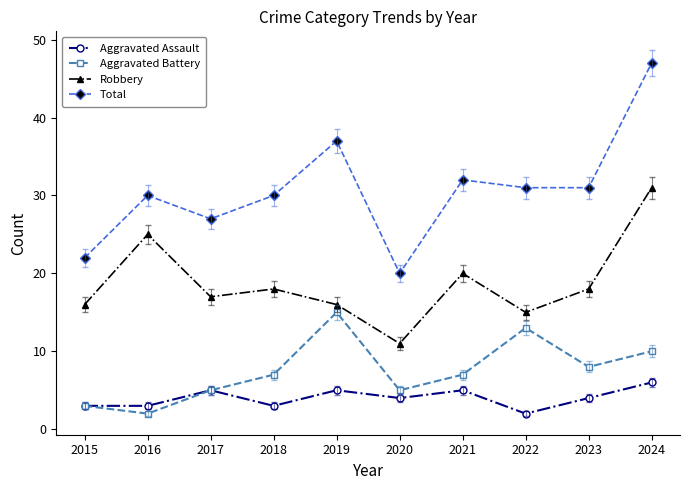

What is the difference between the highest and lowest values at 2024?

41